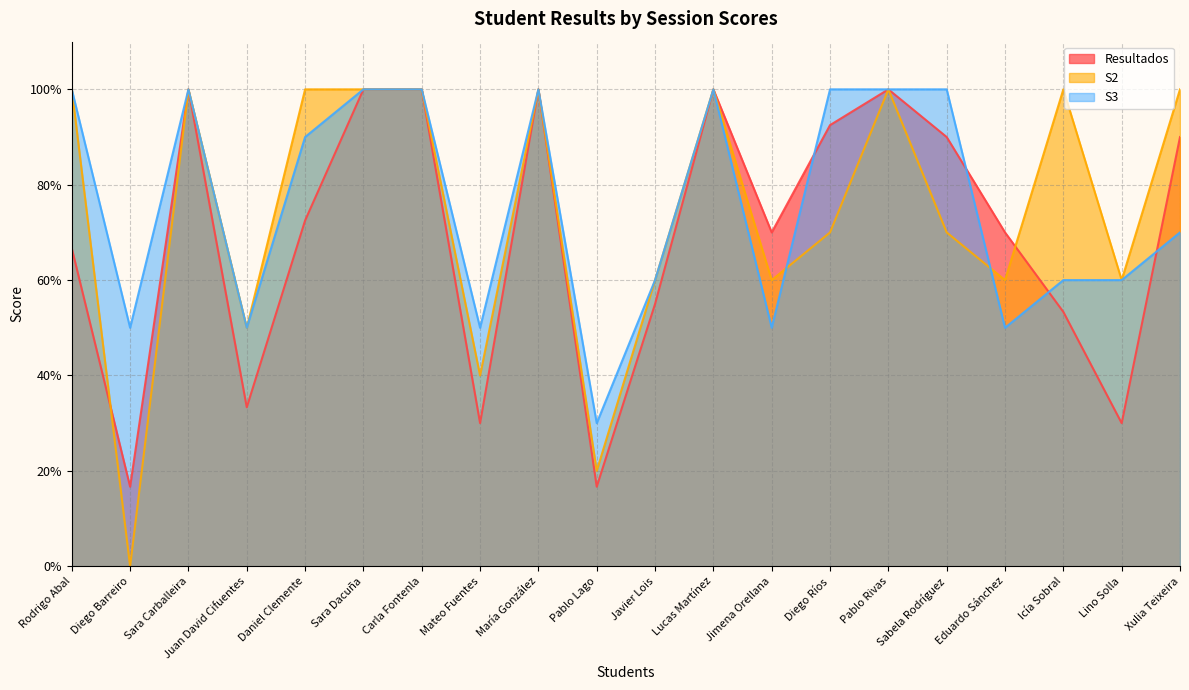

The value of Resultados at Javier Lois is 55.0. True or false?

True